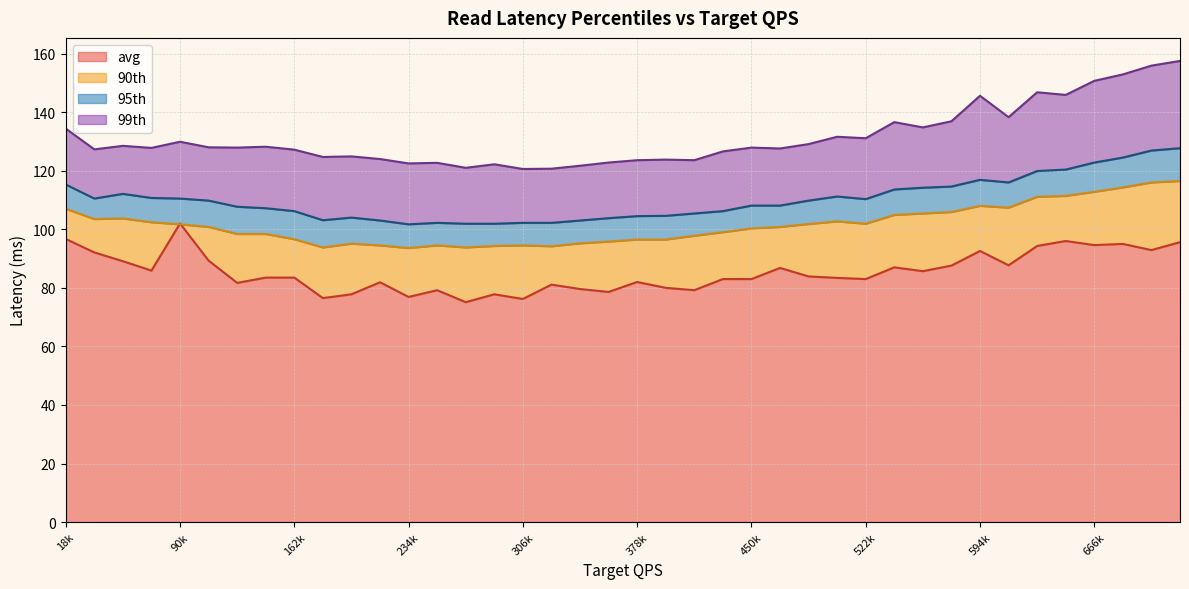

What is the maximum value for avg?

102.0